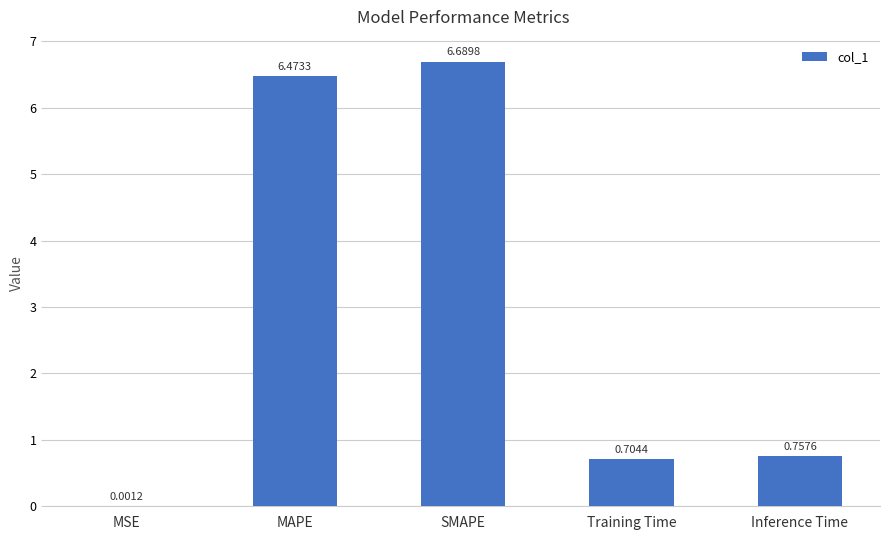

Which category has the highest value across all series?

SMAPE